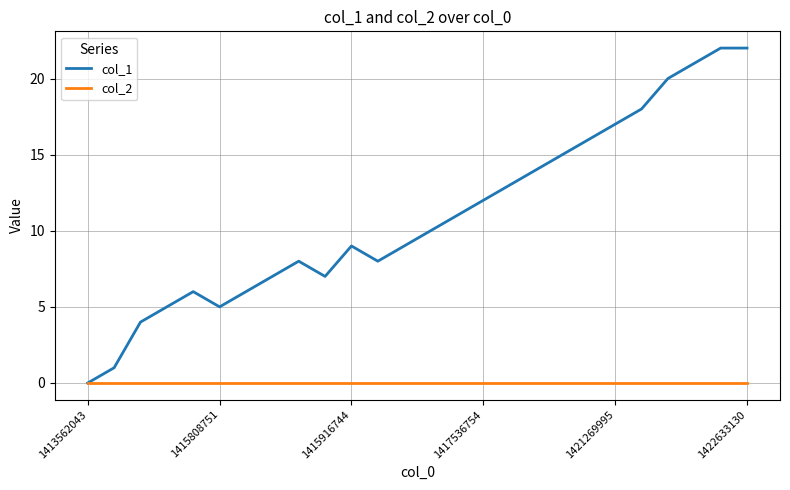

List the series in order of their peak value, lowest first.

col_2, col_1